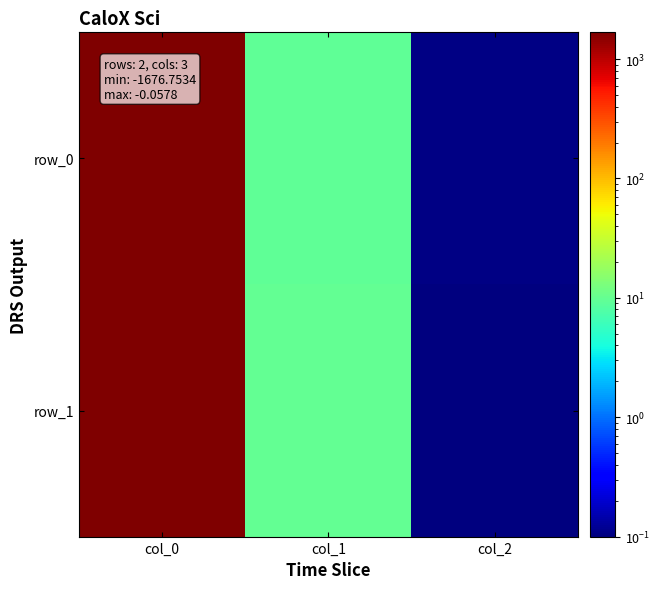

What is the smallest value displayed?

0.1